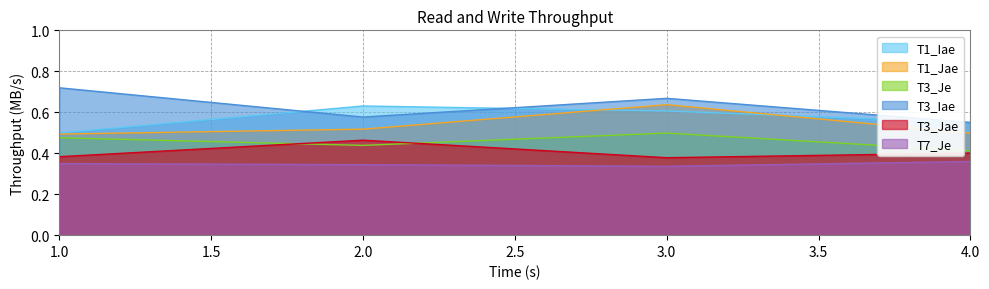

How many interior local valleys does the T3_Iae series have?

1